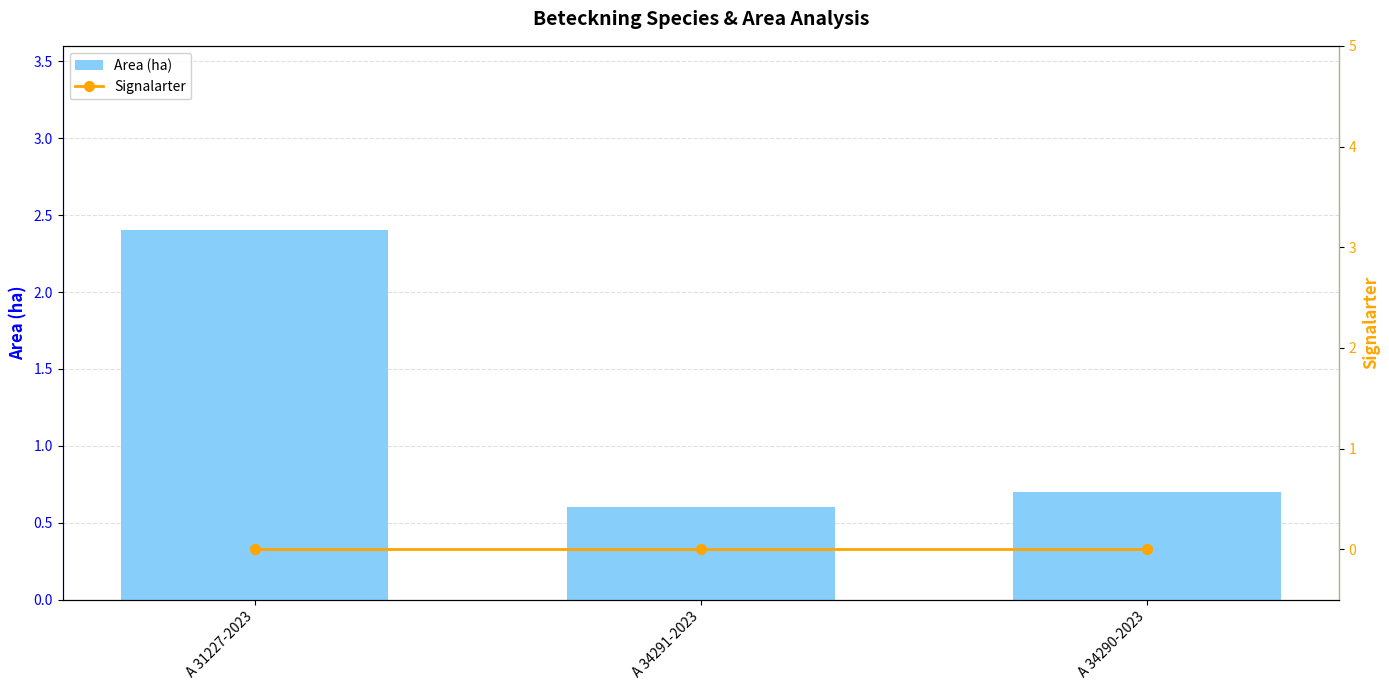

The Area (ha) series shows 0.7 at A 34290-2023. True or false?

True